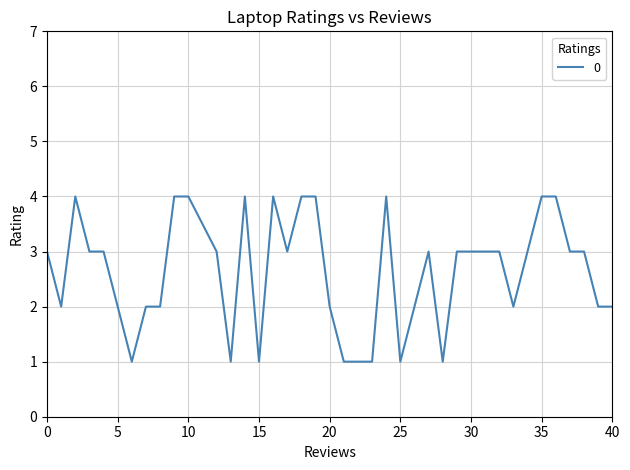

Does the chart display data point markers on the line(s)?

No